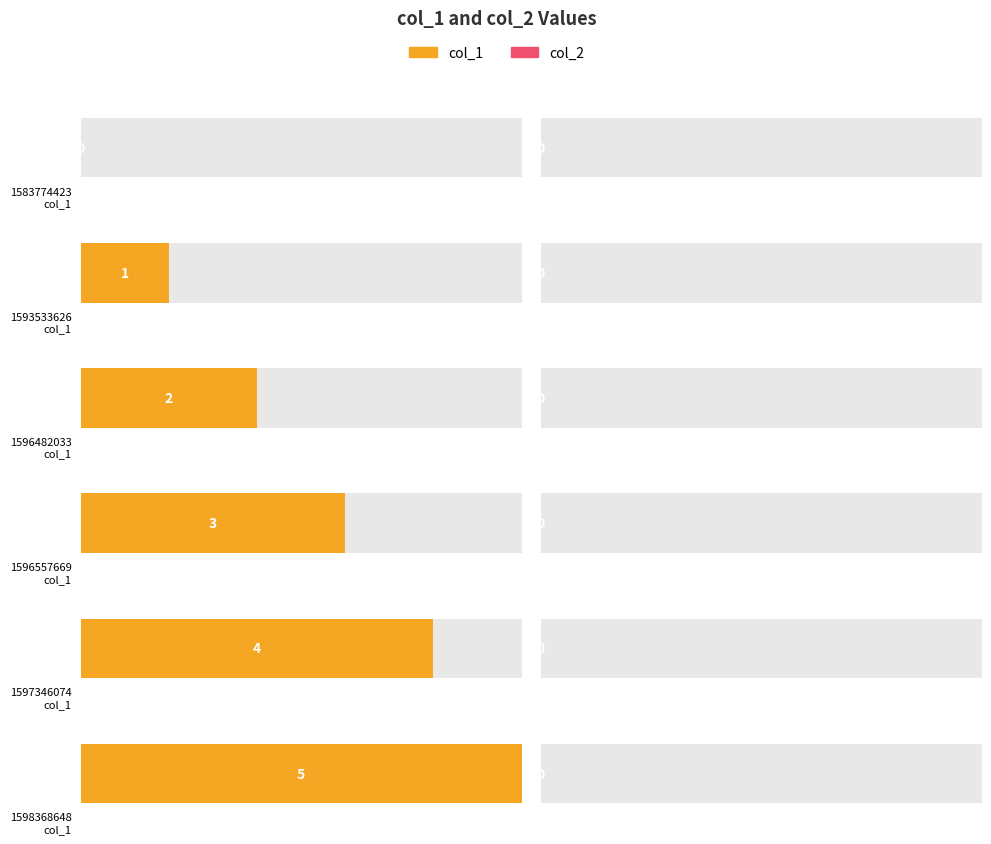

What is the sum of the col_1 values at 1596482033 and 1597346074?

6